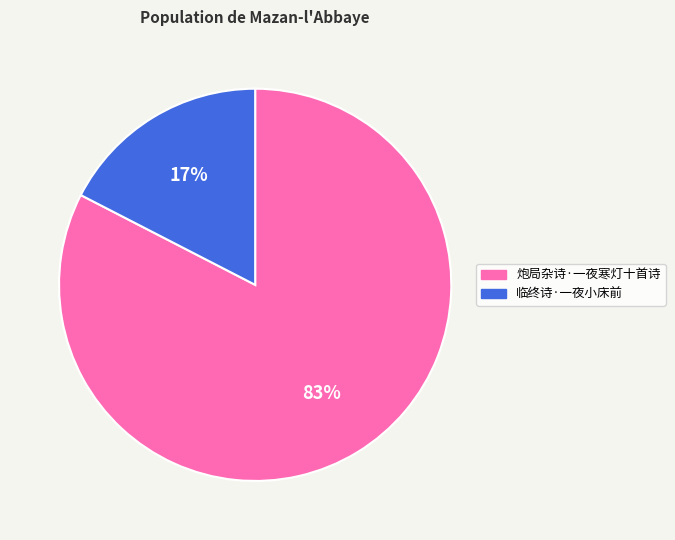

Is 炮局杂诗·一夜寒灯十首诗 the majority of the pie?

Yes